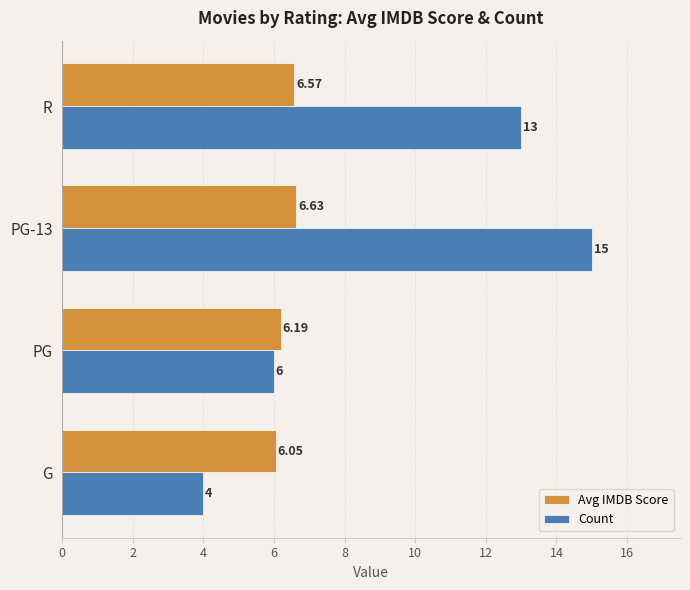

At which category is the sum across all series the highest?

PG-13